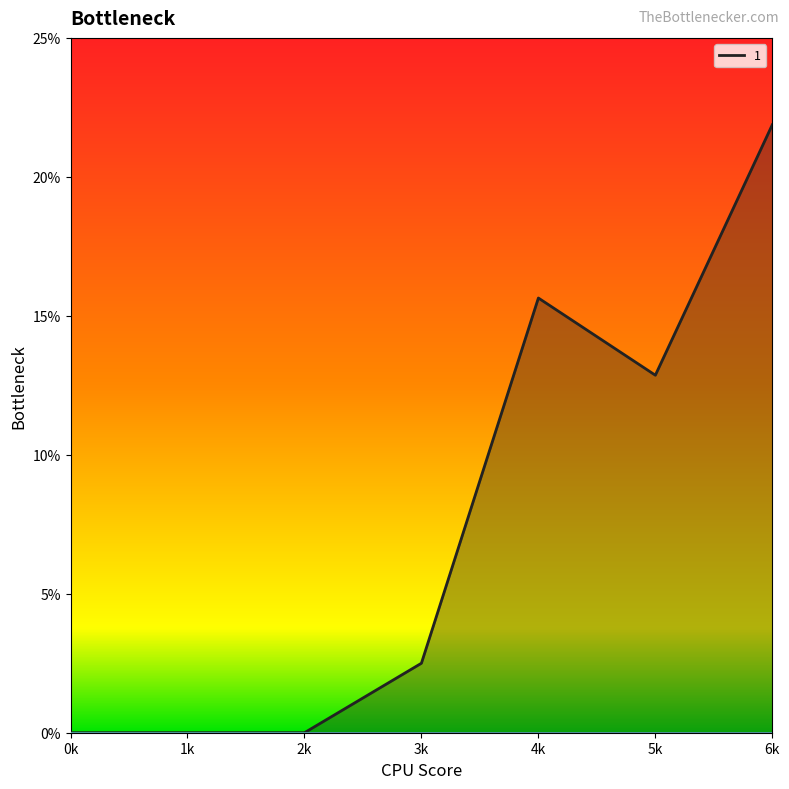

Which series has the largest total across all categories?

1